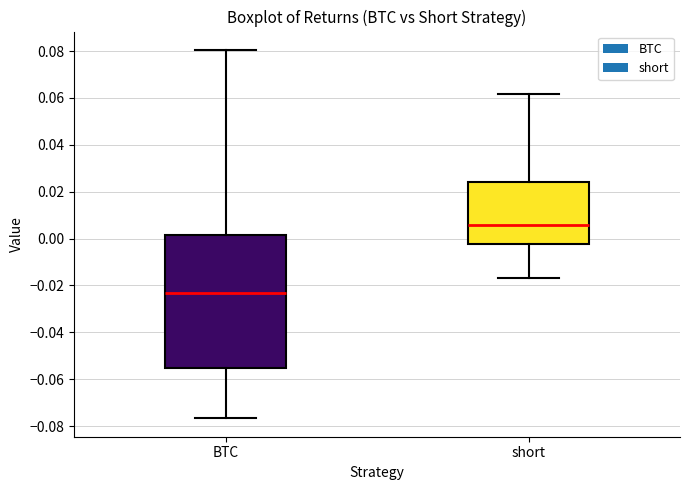

Reading left to right, transcribe this box plot: for each box, give where its median line is, the range the box spans, and where its two whiskers end, as read against the y-axis. The values are not printed on the chart, so give them approximately, as read against the axis.

BTC: median -0.024, box -0.056 to 0.002, whiskers -0.076 to 0.080
short: median 0.006, box -0.002 to 0.024, whiskers -0.016 to 0.062